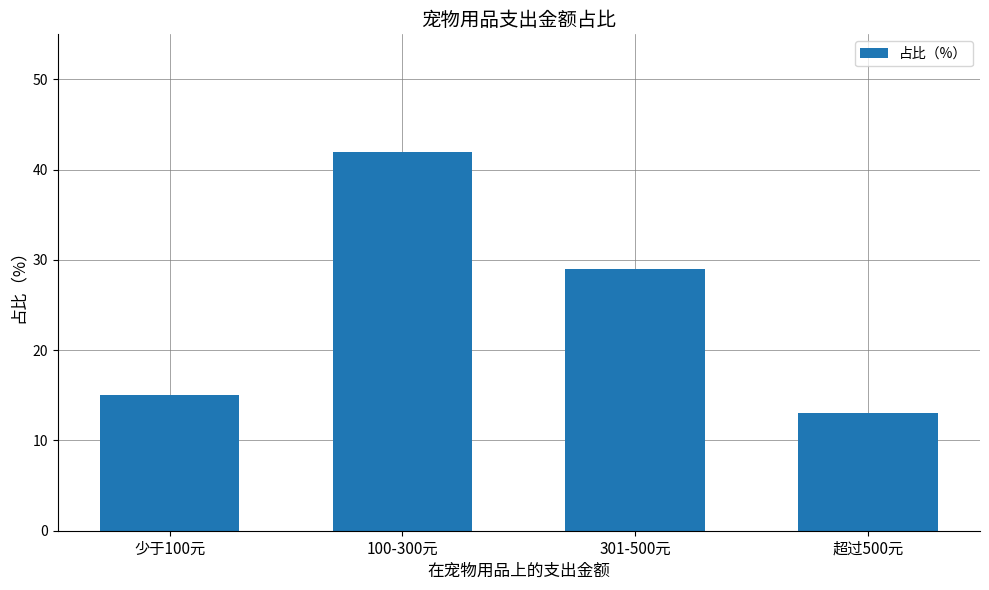

Where does the data first go above 29?

100-300元